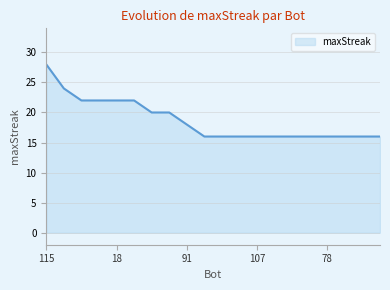

How many lines are shown in the chart?

1